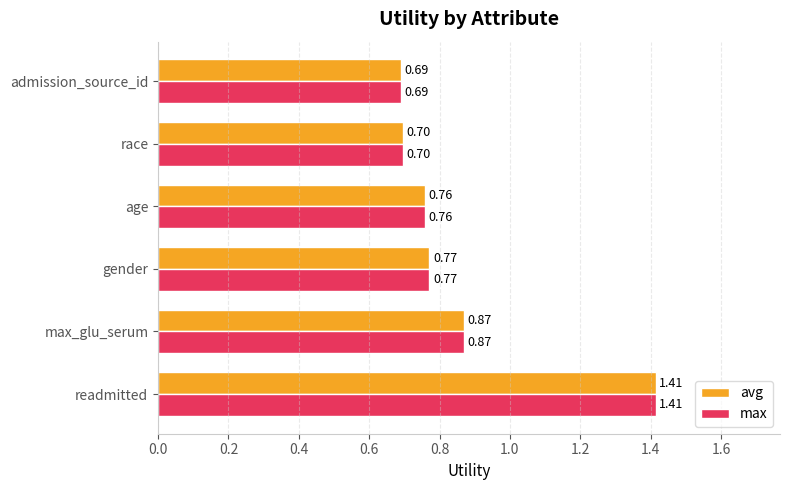

Which label corresponds to the smallest value in the chart?

admission_source_id